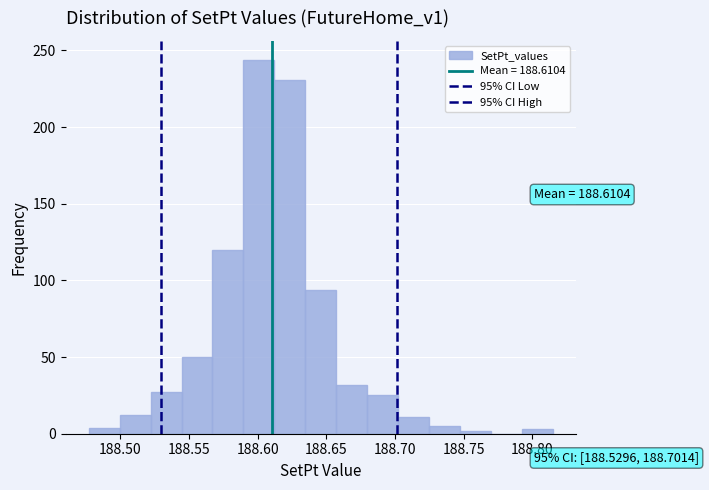

Which range on the x-axis has the tallest bar?

188.590 to 188.610